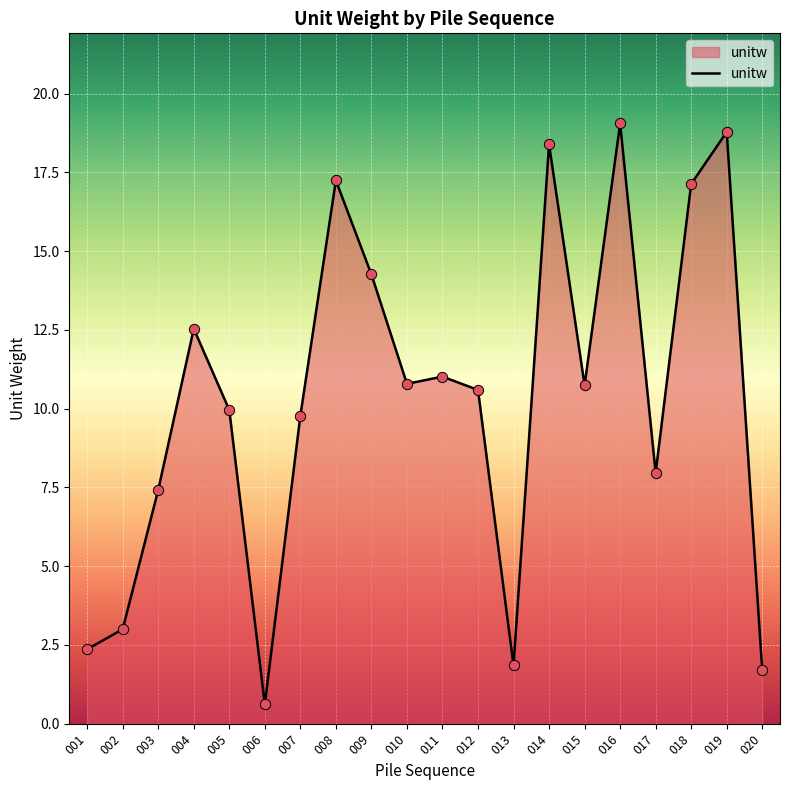

Approximately how many times larger is the value at 008 compared to 013?

9.3